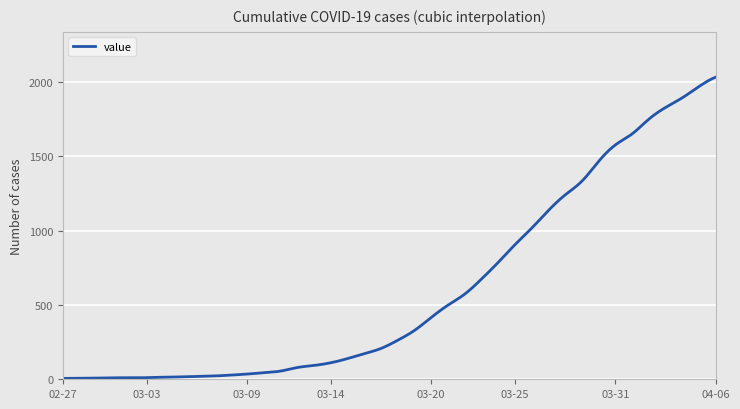

What is the maximum value shown in the chart?

2031.0